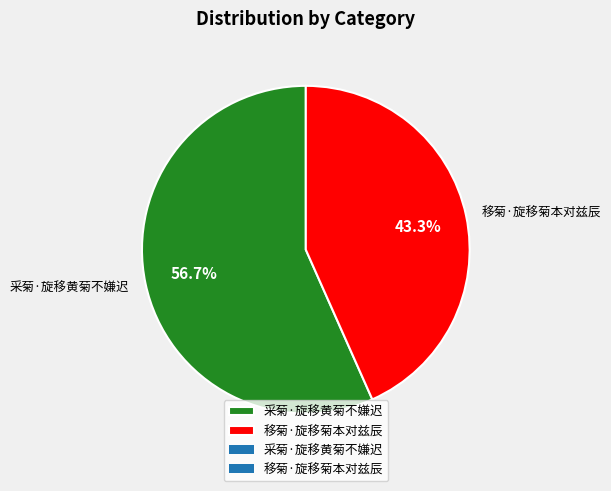

What percentage is the 采菊·旋移黄菊不嫌迟 slice, to the nearest percent?

57%